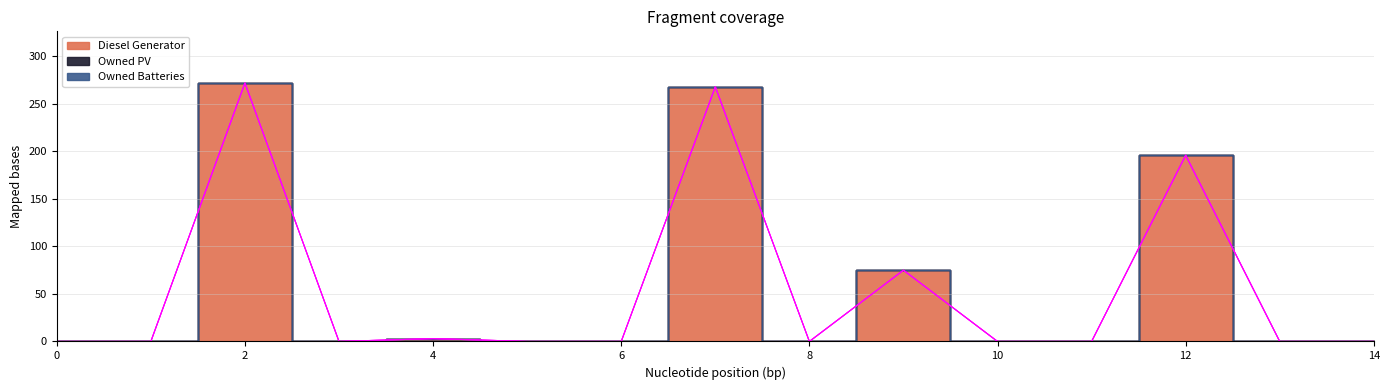

At which category does Diesel Generator reach its first local peak?

2